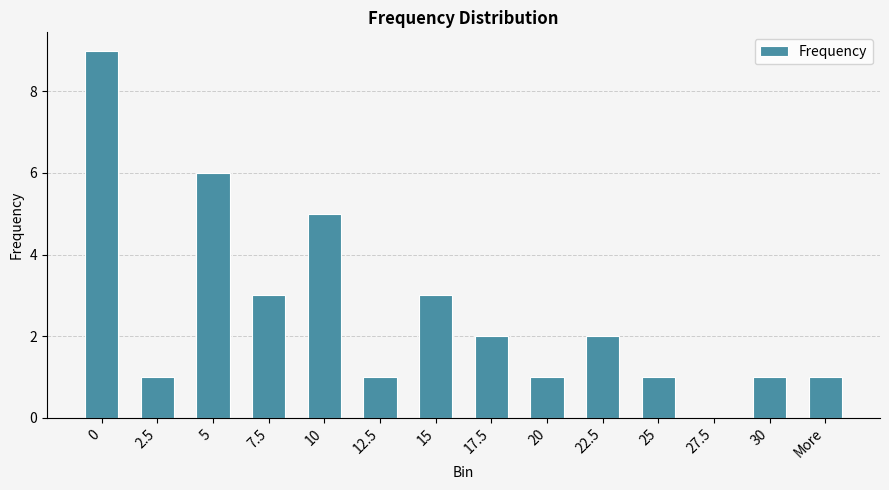

What is the sum of the values at 15 and 10?

8